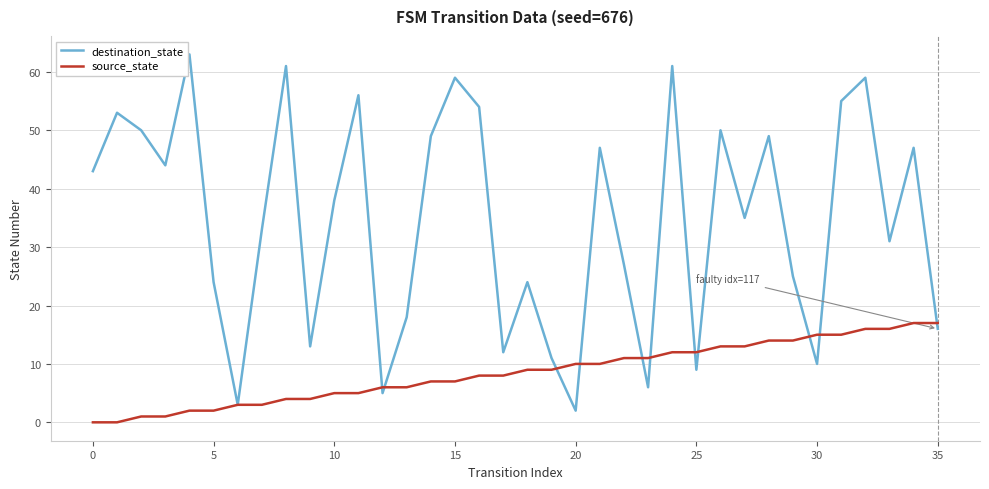

Which series has the largest total across all categories?

destination_state